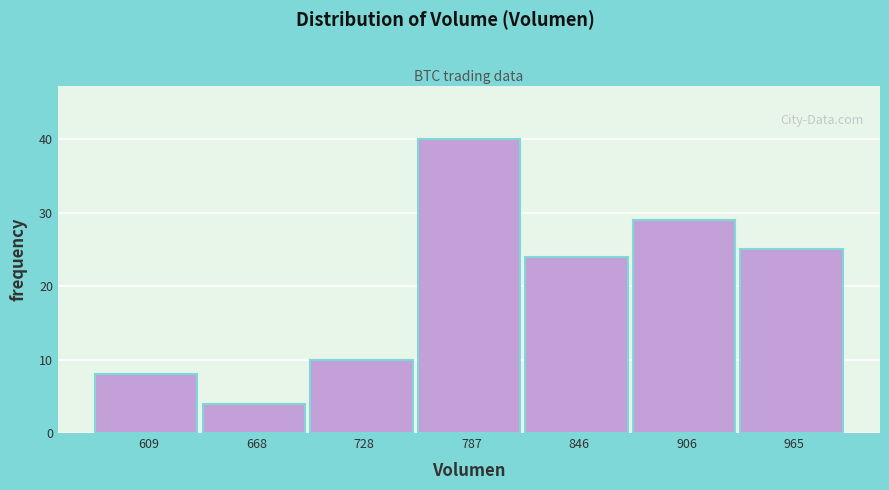

Reading left to right, transcribe this chart: for each bar, give the range it covers on the x-axis and its height. Neither the bar edges nor the heights are printed on the chart, so give them approximately, as read against the axes.

580 to 640: 8
640 to 700: 4
700 to 760: 10
760 to 820: 40
820 to 880: 24
880 to 940: 29
940 to 1000: 25